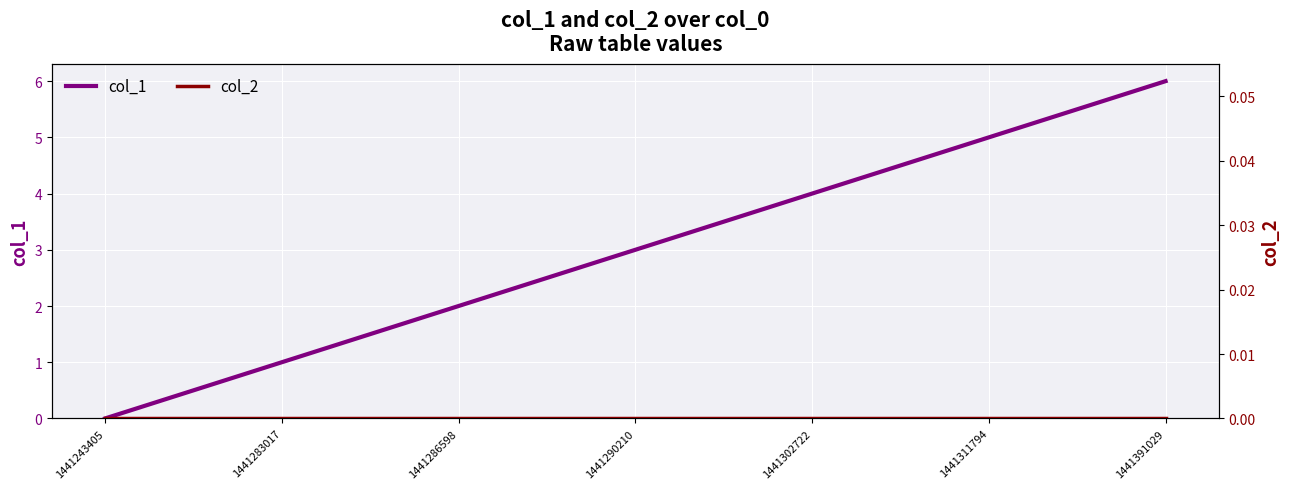

Reading left to right, what are all the values shown in this chart?

col_1: 1441243405=0	1441283017=1	1441286598=2	1441290210=3	1441302722=4	1441311794=5	1441391029=6
col_2: 1441243405=0	1441283017=0	1441286598=0	1441290210=0	1441302722=0	1441311794=0	1441391029=0